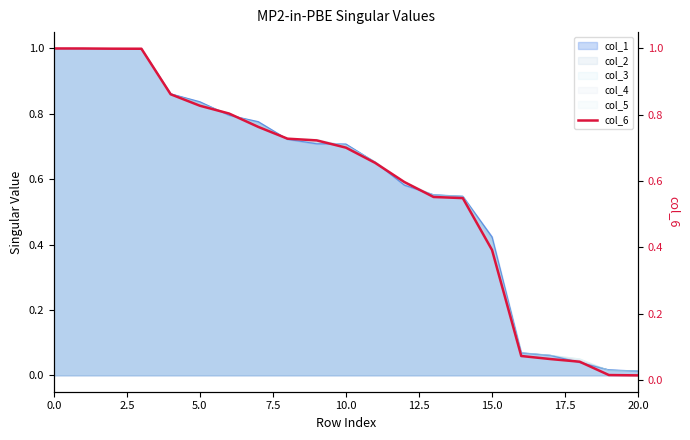

True or false: the data shows 0.2 at 15.

False